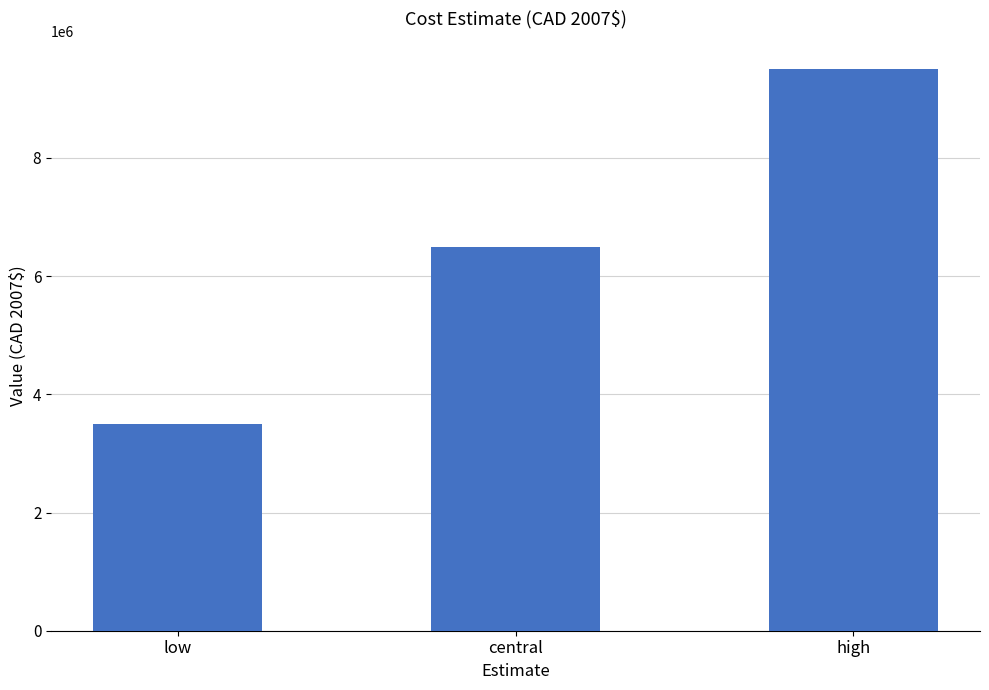

Reading left to right, what are all the values shown in this chart?

low=3500000	central=6500000	high=9500000